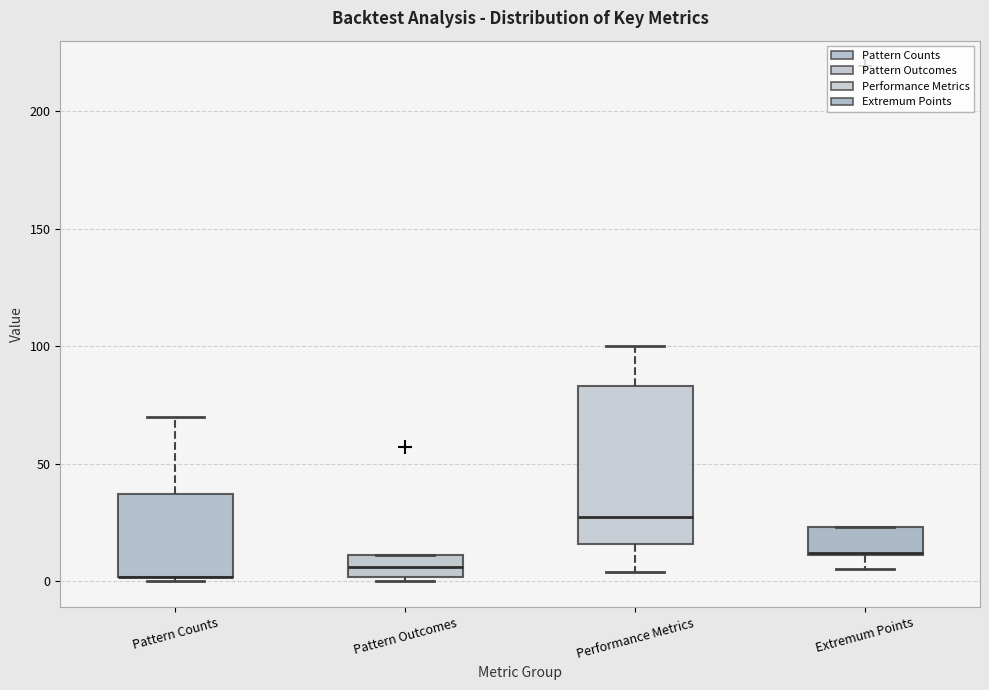

Reading left to right, read every box against the y-axis: the position of its median line, the range the box covers, and the ends of its whiskers. The values are not printed on the chart, so give them approximately, as read against the axis.

Pattern Counts: median 0 (drawn on the box's lower edge), box 0 to 35, whiskers 0 (just below the box's lower edge) to 70
Pattern Outcomes: median 5, box 0 to 10, whiskers 0 (just below the box's lower edge) to 10
Performance Metrics: median 25, box 15 to 85, whiskers 5 to 100
Extremum Points: median 10, box 10 to 25, whiskers 5 to 25